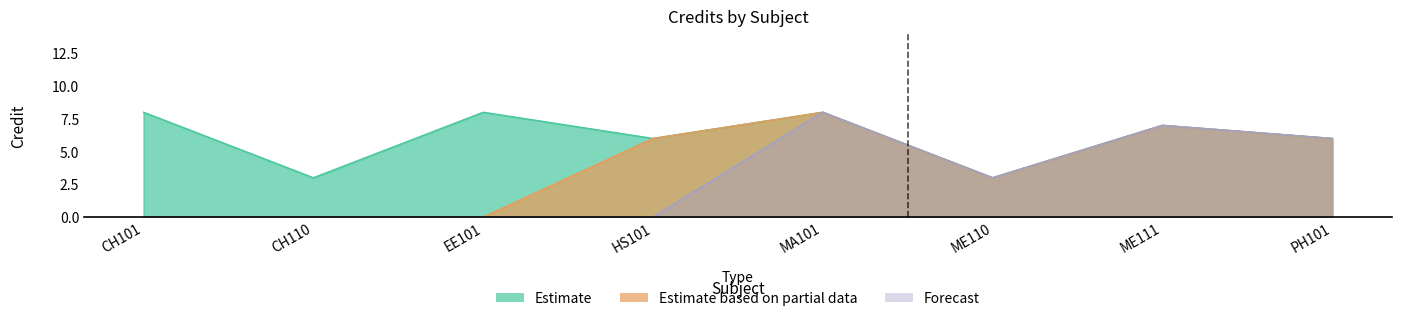

What is the label of the 1st point from the right?

PH101